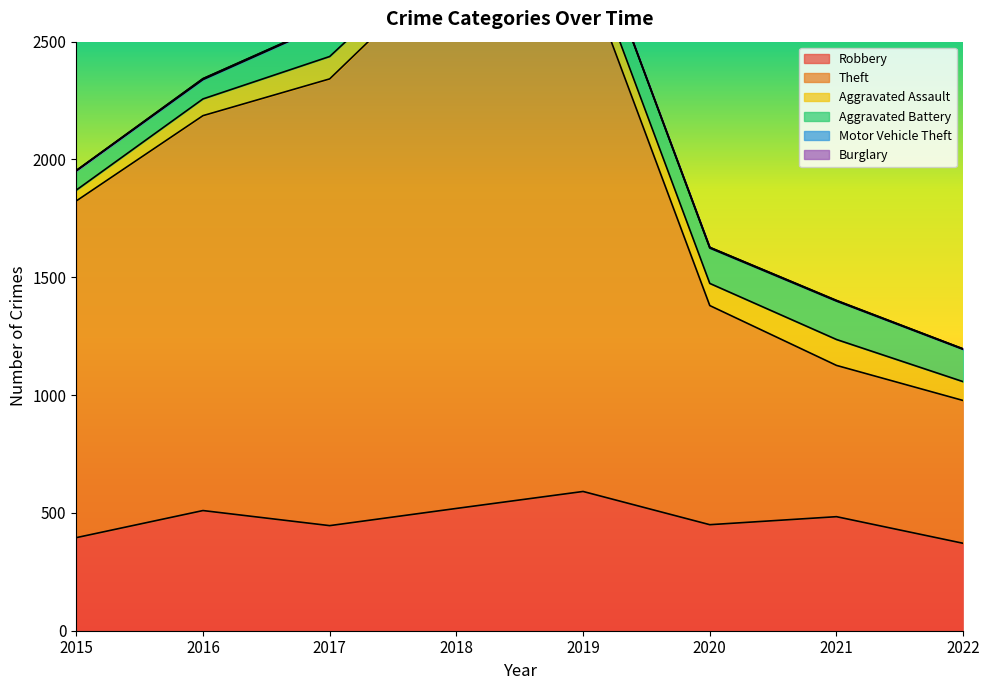

Does the chart have visible grid lines?

No